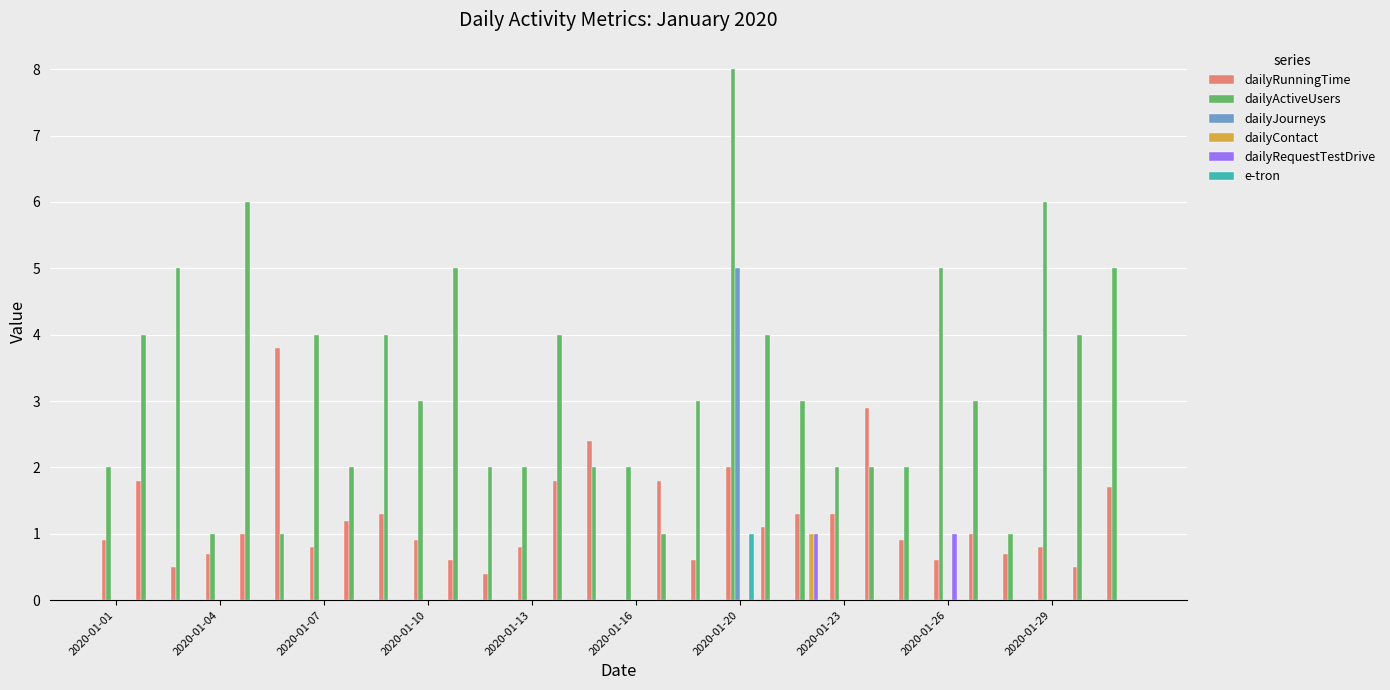

What is the highest value of the dailyRunningTime series?

3.8